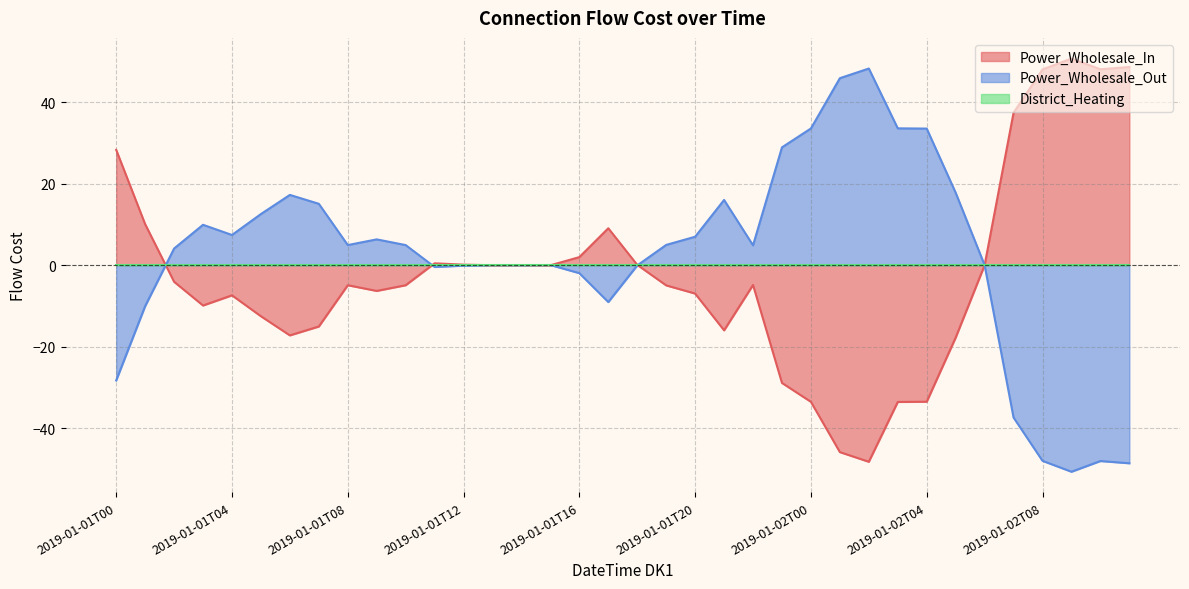

Which series has the largest range (max minus min)?

Power_Wholesale_In